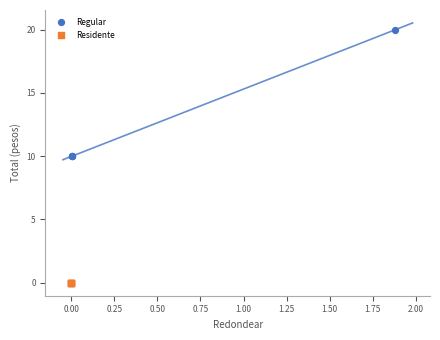

Which series contains the highest Y value?

Regular